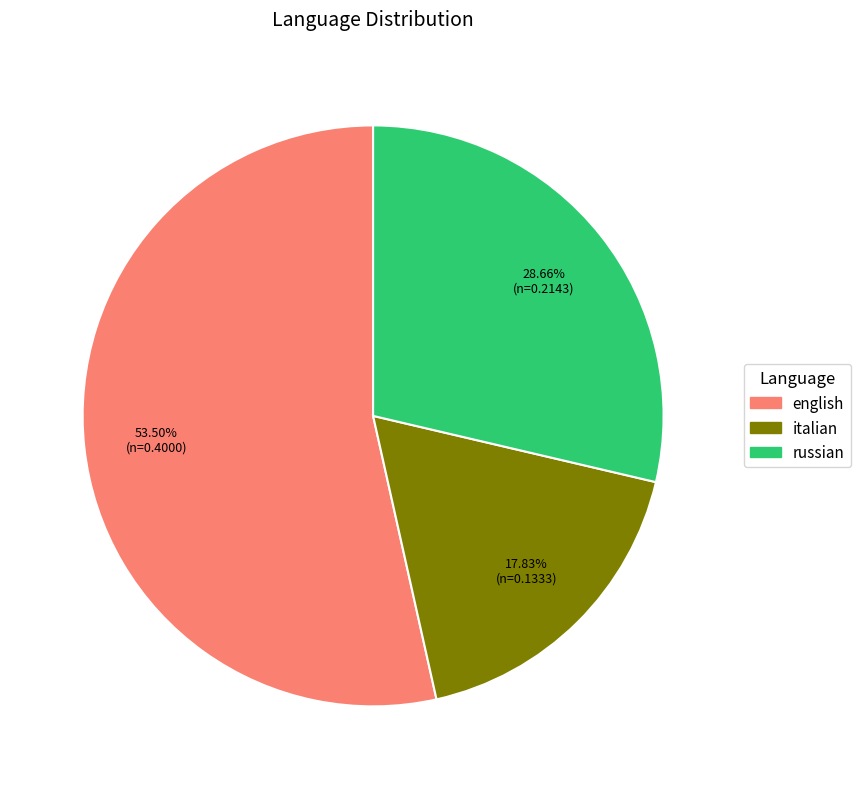

To the nearest percent, what is the combined percentage of russian and italian?

46%